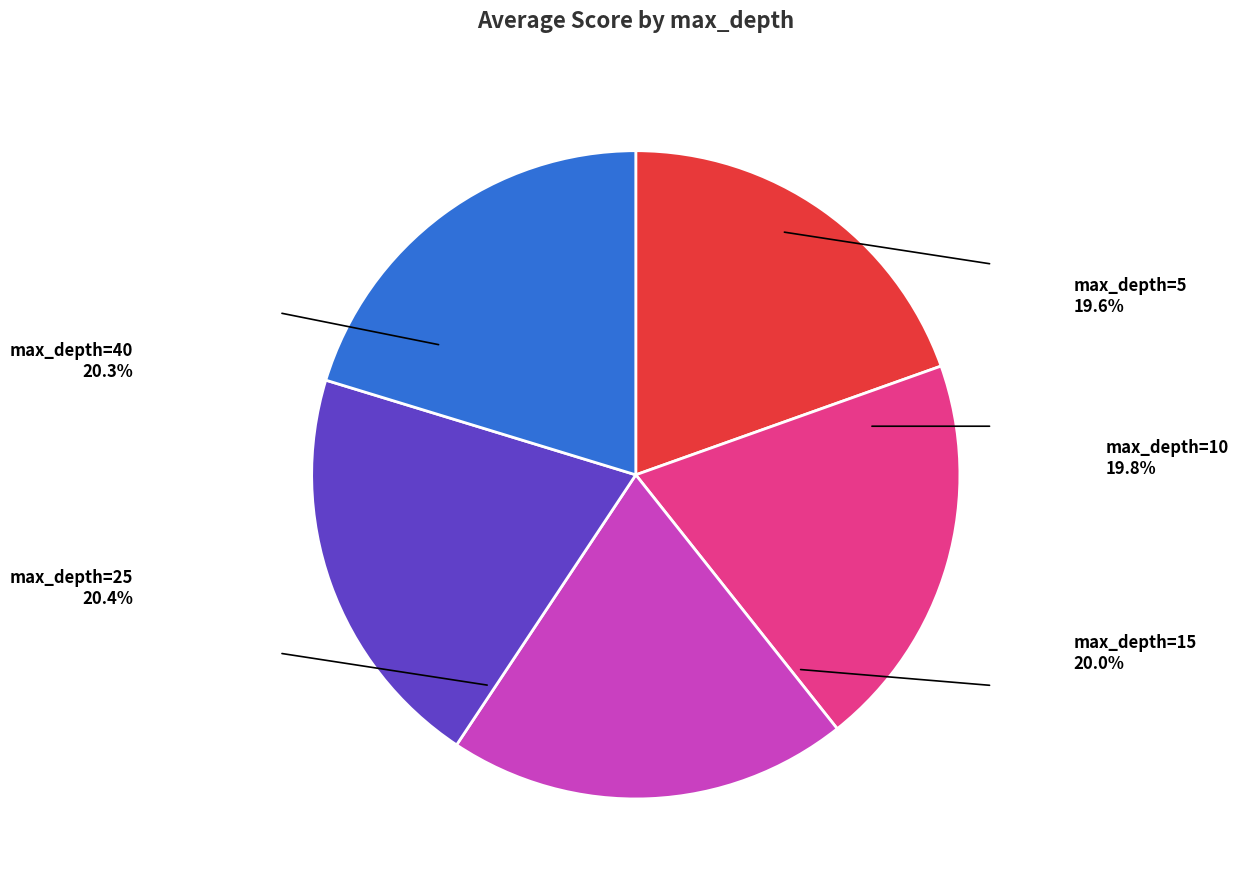

What percentage is the max_depth=5 slice, to the nearest percent?

20%